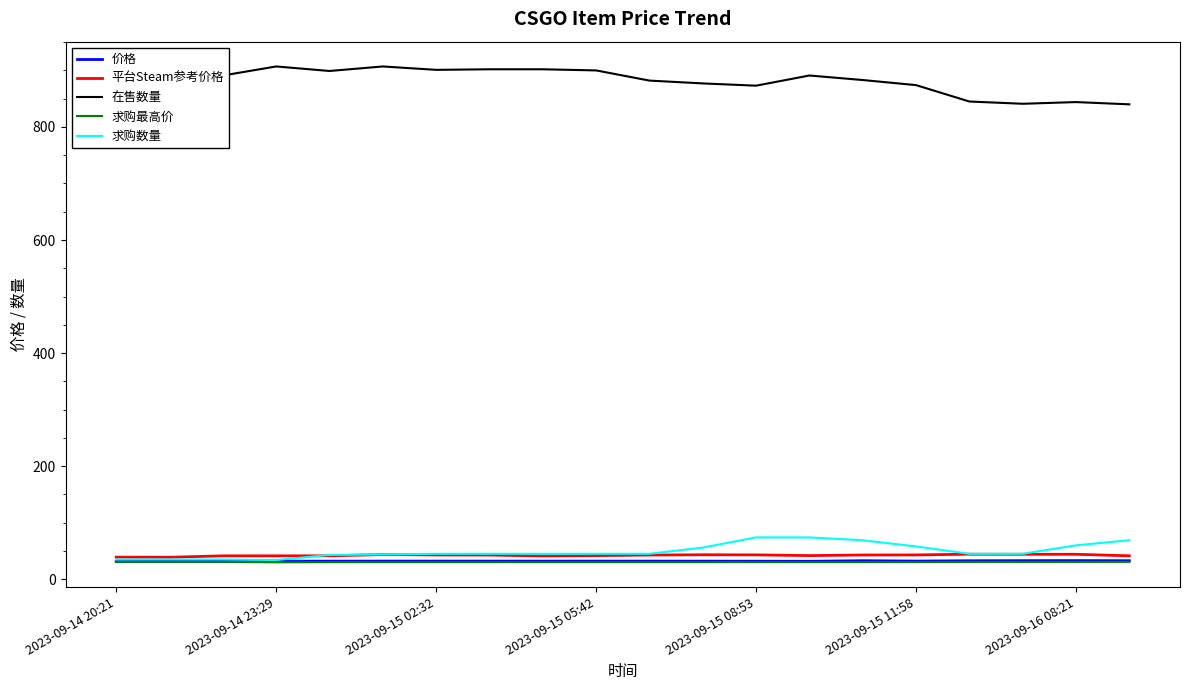

What is the highest value of the 在售数量 series?

907.0